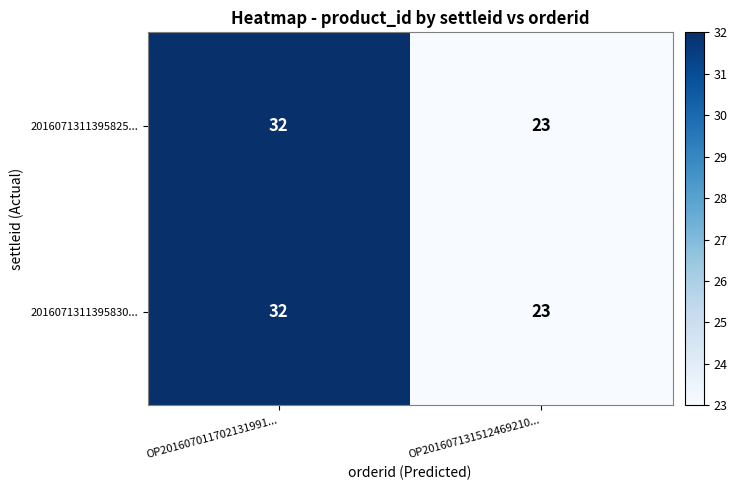

List the labels in order of 2016071311395825... value, smallest first.

OP201607131512469210..., OP201607011702131991...